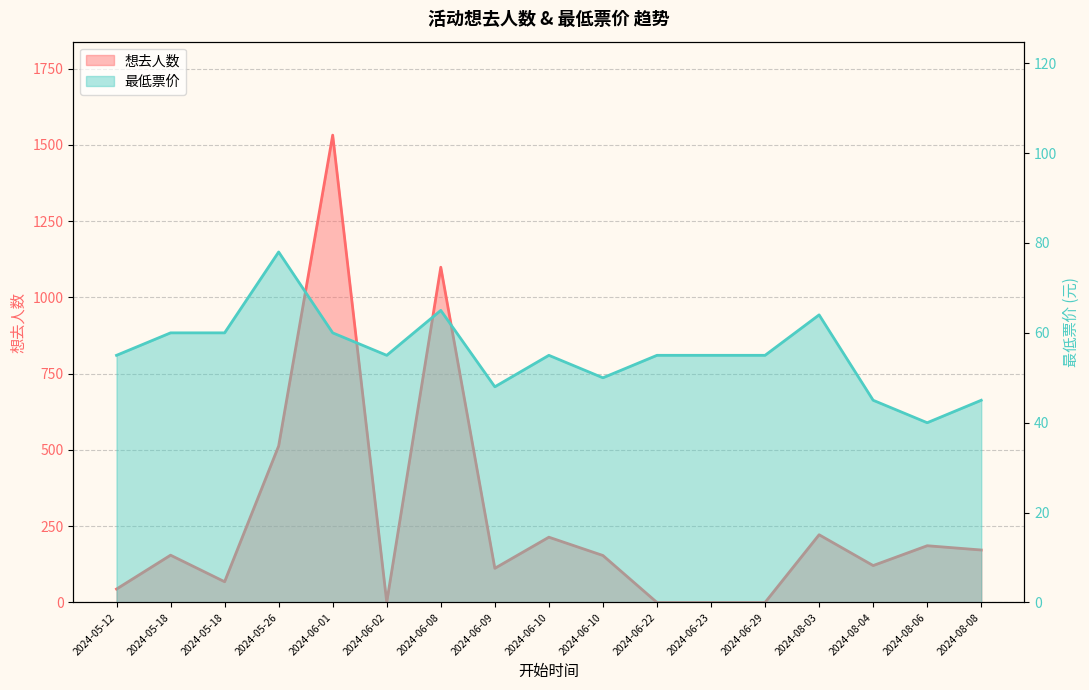

How many lines are shown in the chart?

2